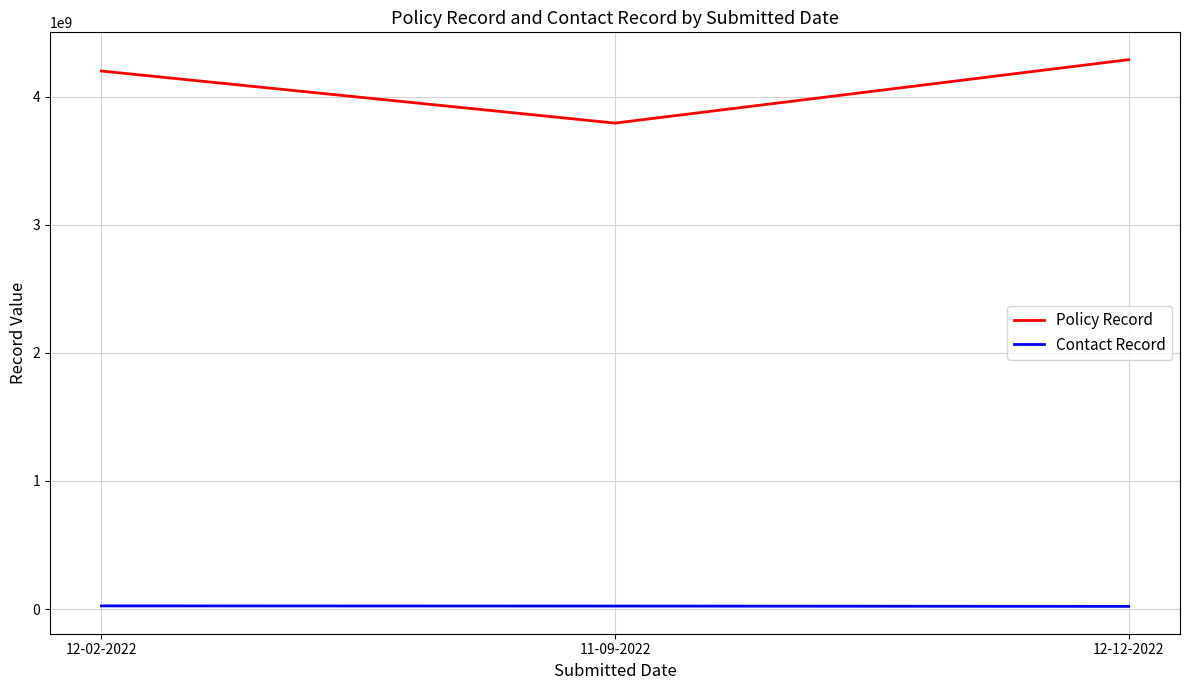

What is the difference between the maximum and minimum values in the Policy Record series?

495086516